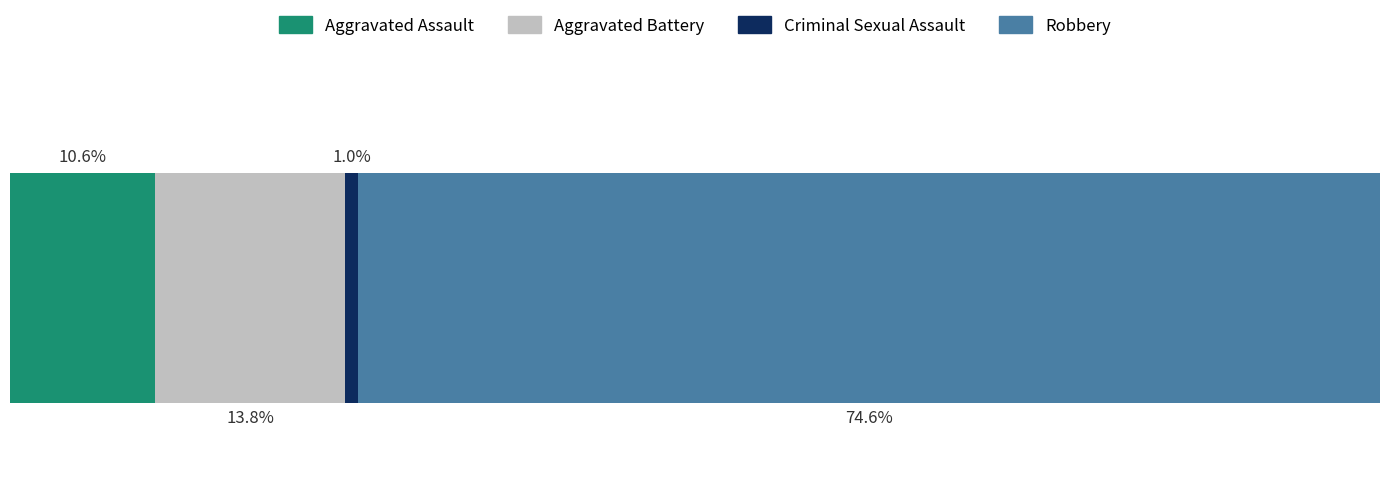

Does the chart contain any negative values?

No